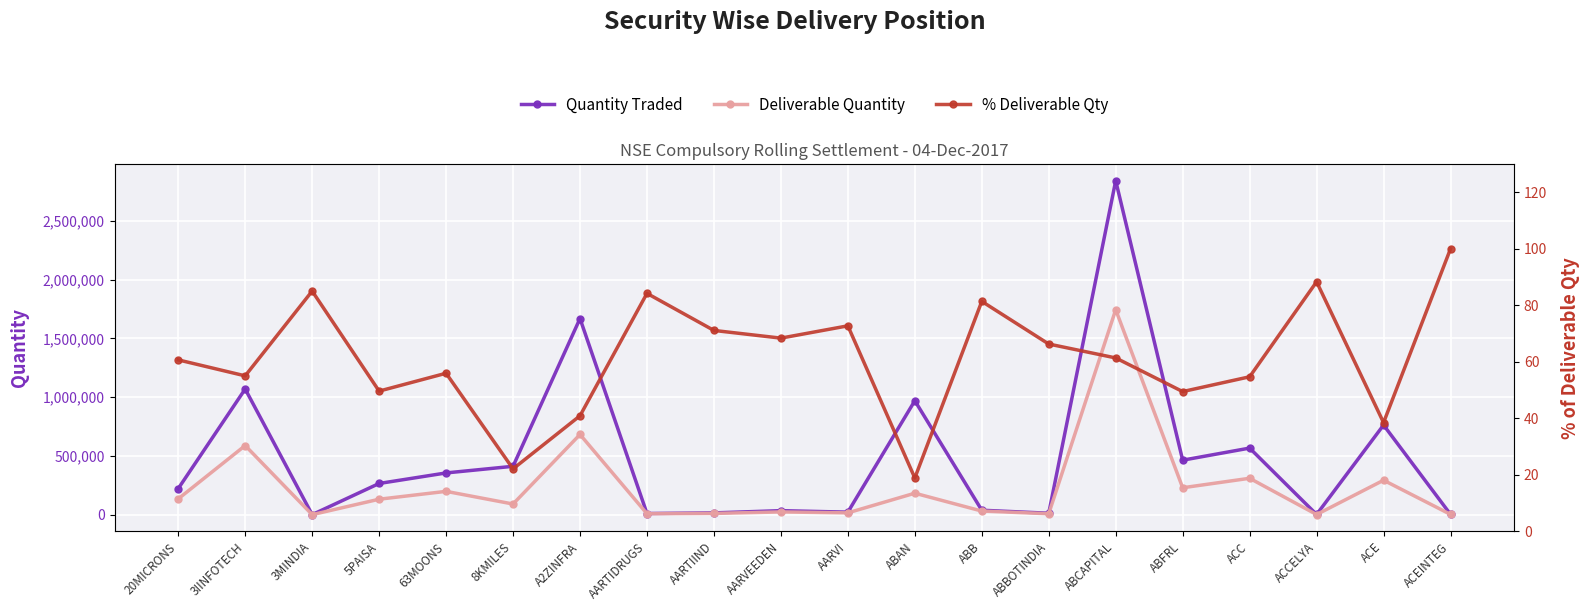

True or false: % Deliverable Qty has more than 1 points higher than both neighbors.

True